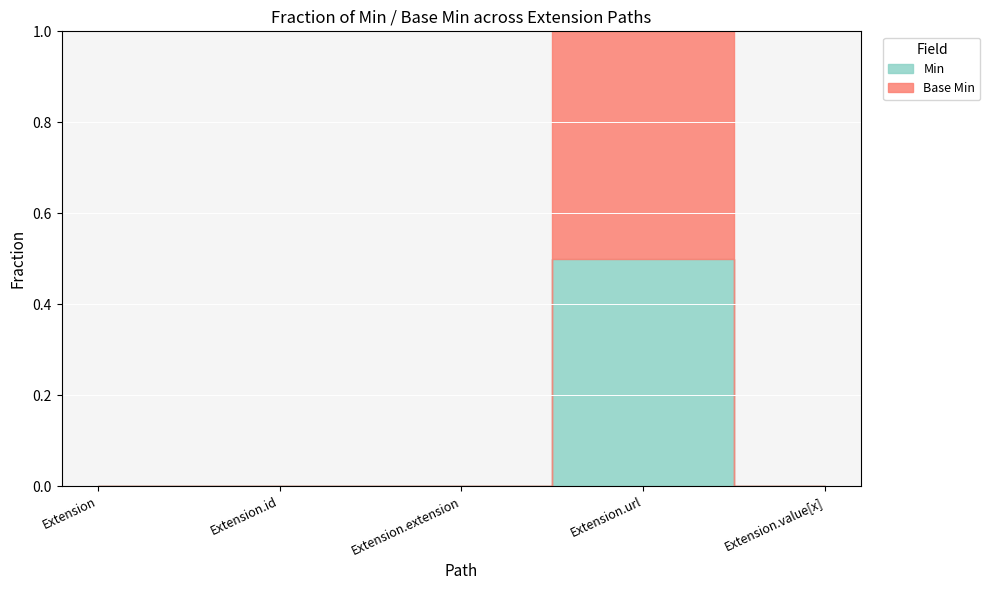

At Extension, list the series in order from smallest to largest.

Min, Base Min